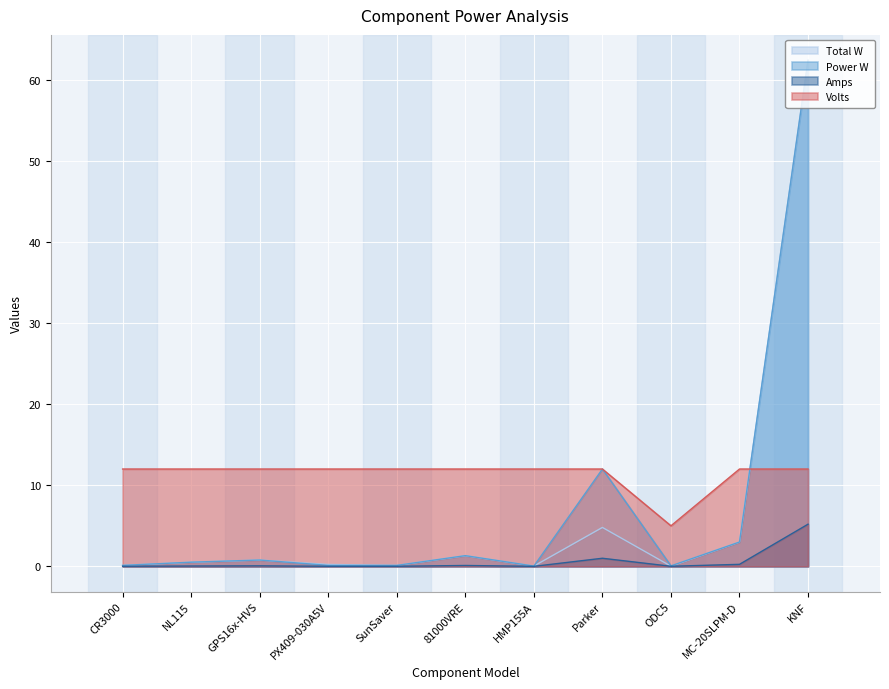

How many lines are shown in the chart?

4